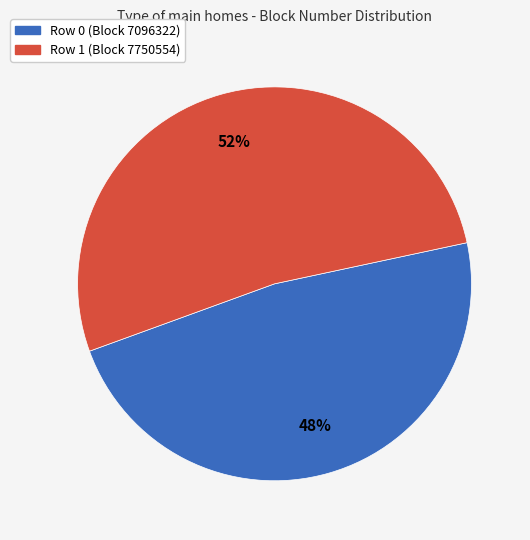

Is there any slice that represents more than half of the pie?

Yes